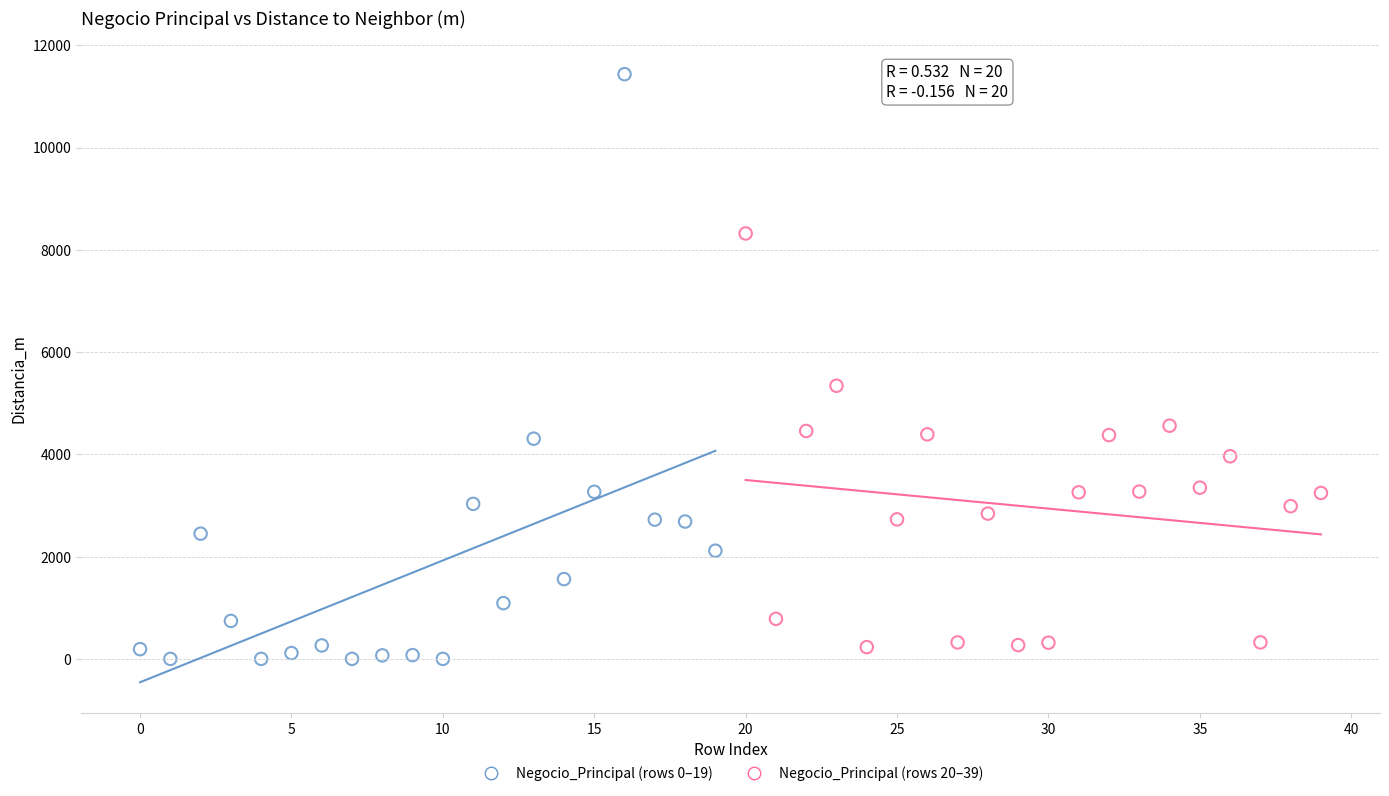

Which series contains the highest Y value?

Negocio_Principal (rows 0–19)